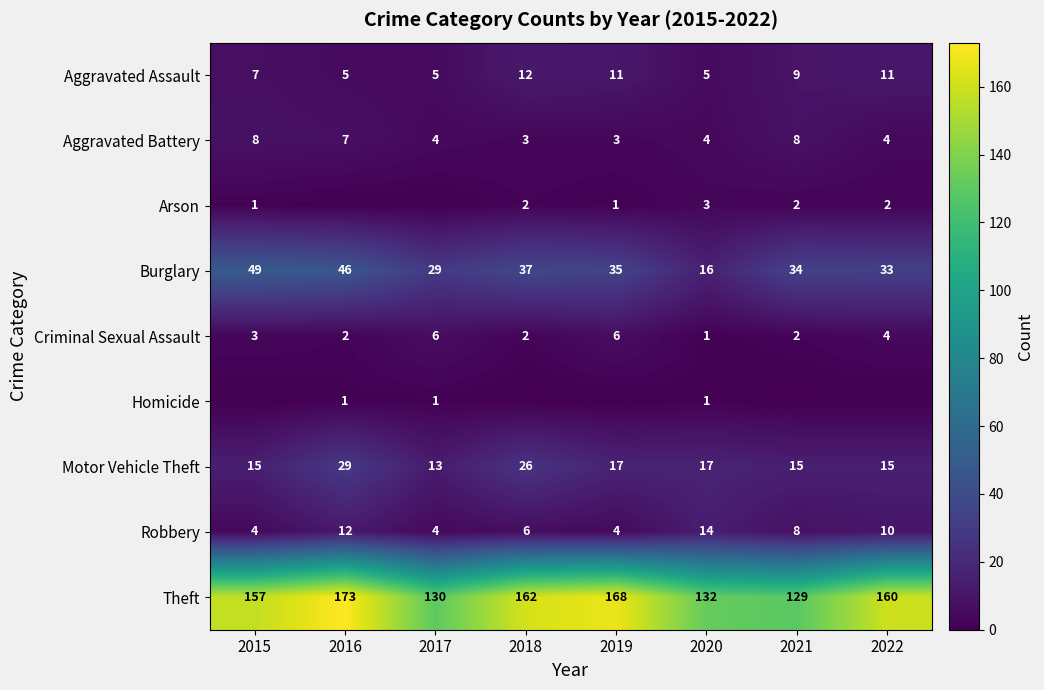

How many data points in Robbery are above 8?

3